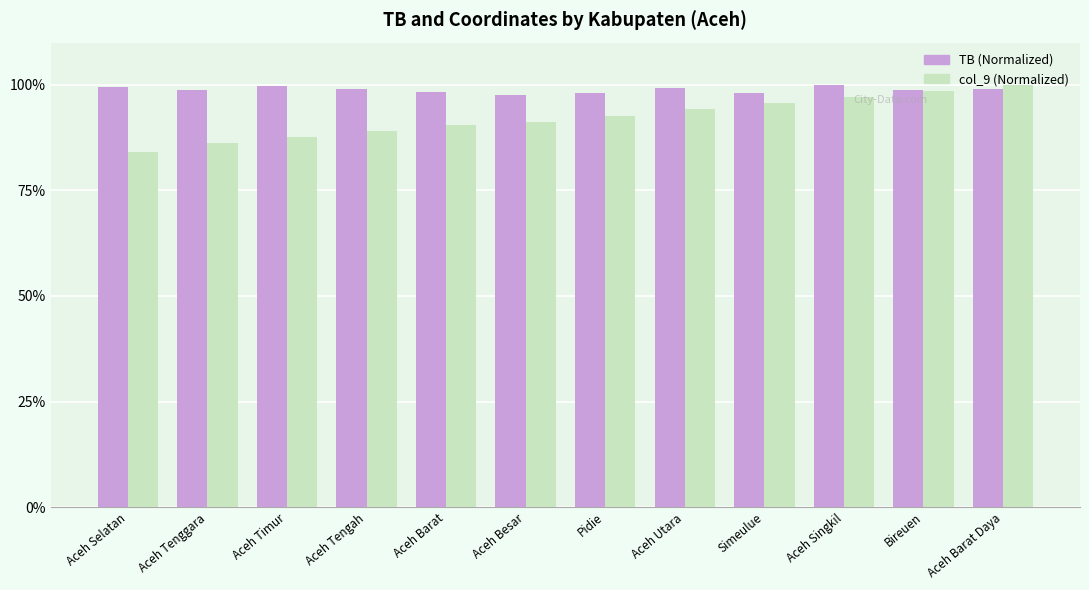

The value of col_9 (Normalized) at Aceh Tengah is 150.1. True or false?

False